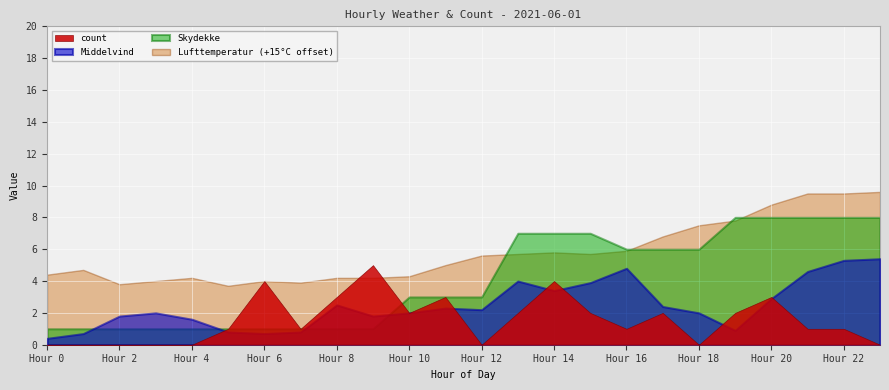

What is the maximum value shown in the chart?

9.6